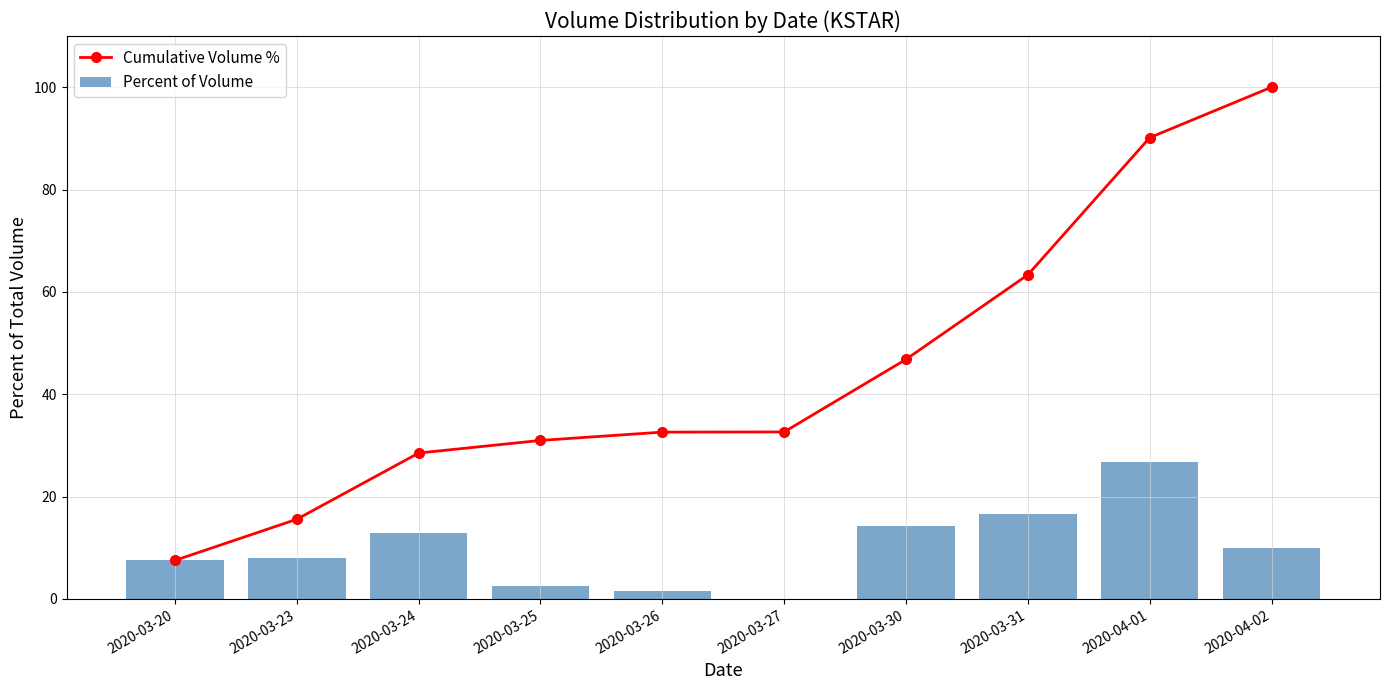

How many values in the Percent of Volume series exceed 9?

5